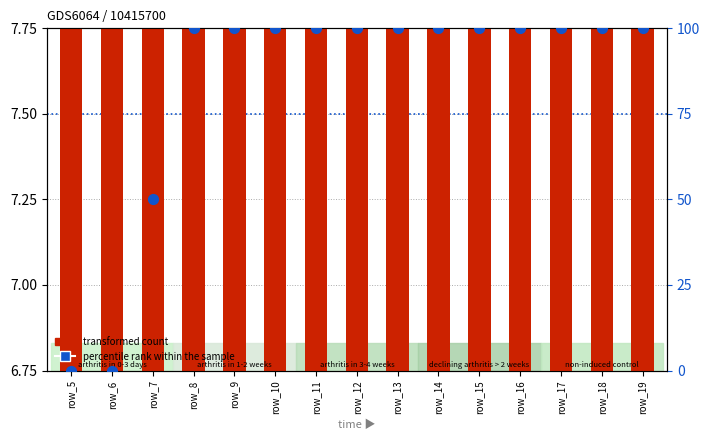

At how many categories does at least one series exceed 29?

13